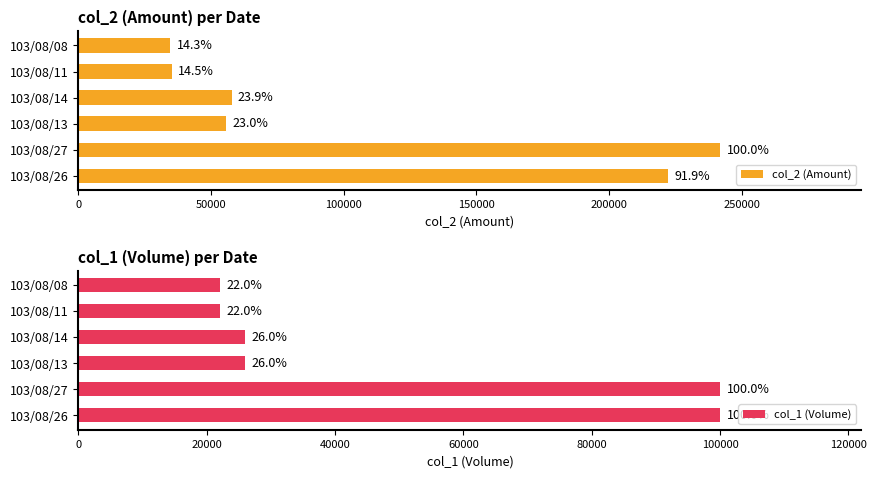

At 103/08/11, list the series in order from smallest to largest.

col_1 (Volume), col_2 (Amount)